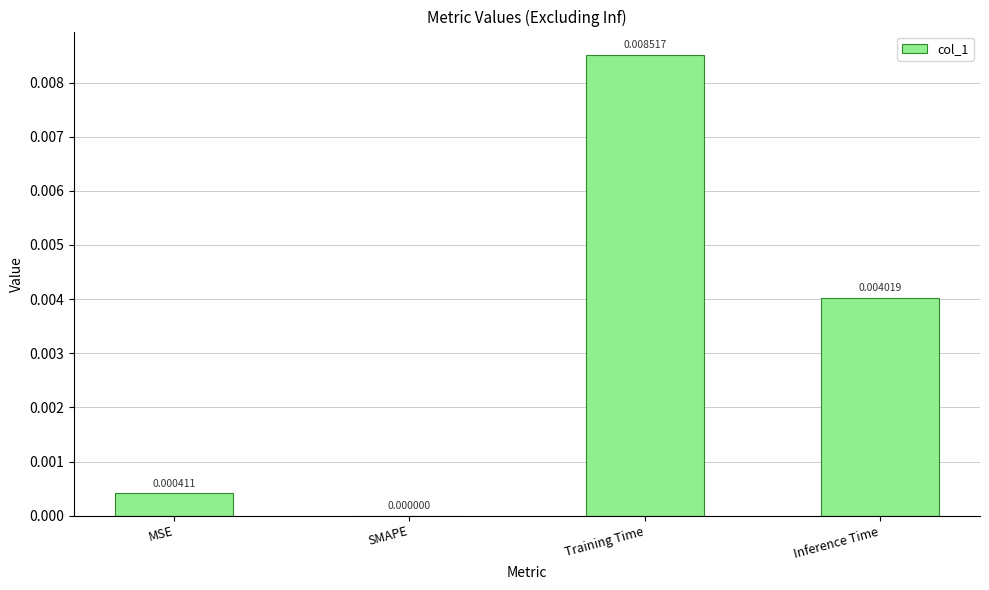

Which category has the highest value across all series?

Training Time